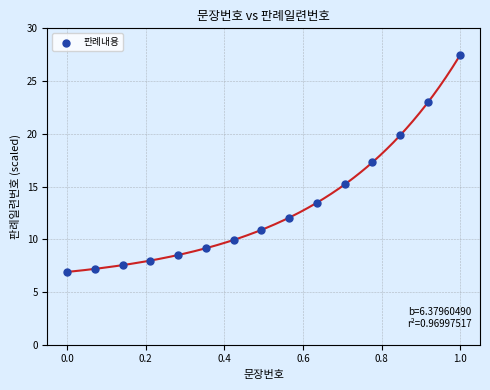

What is the range of Y values (max minus min)?

20.6